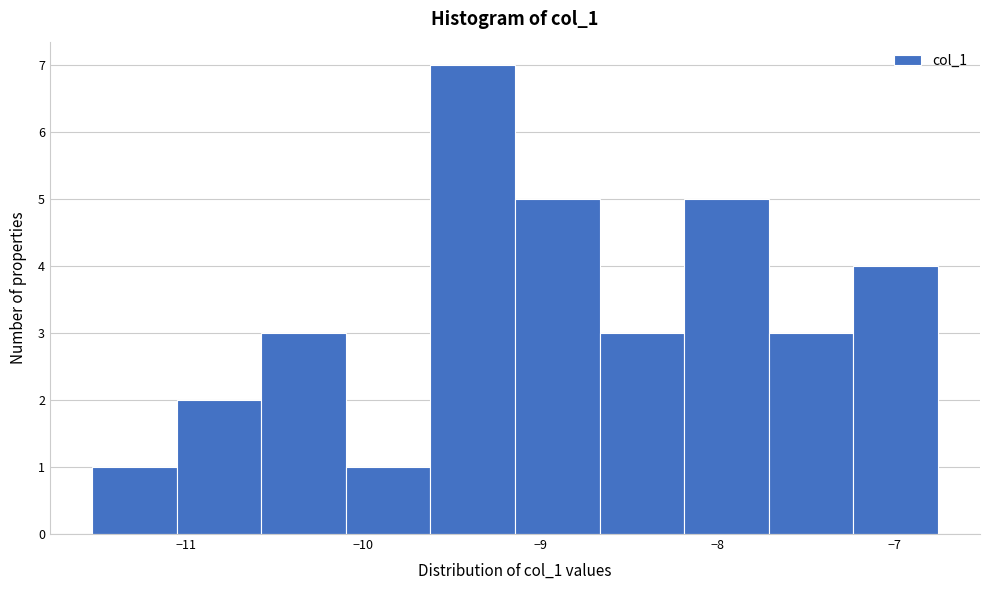

Reading left to right, transcribe this chart: for each bar, give the range it covers on the x-axis and its height. Neither the bar edges nor the heights are printed on the chart, so give them approximately, as read against the axes.

-11.5 to -11.1: 1
-11.1 to -10.6: 2
-10.6 to -10.1: 3
-10.1 to -9.6: 1
-9.6 to -9.1: 7
-9.1 to -8.7: 5
-8.7 to -8.2: 3
-8.2 to -7.7: 5
-7.7 to -7.2: 3
-7.2 to -6.8: 4